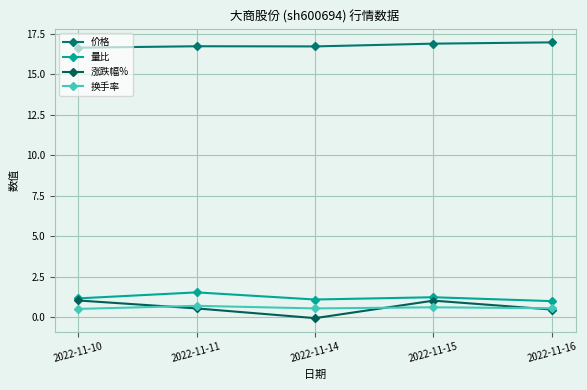

Count the number of data series in this chart.

4